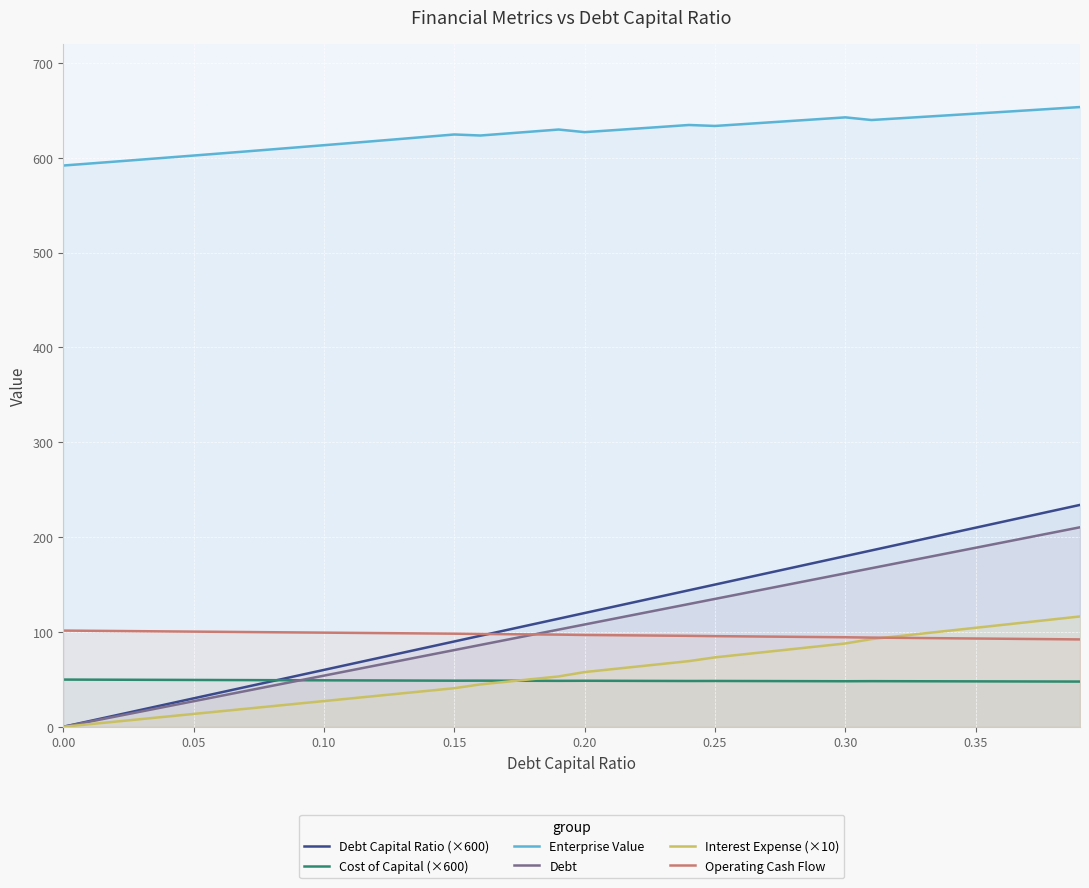

Which series has the largest range (max minus min)?

Debt Capital Ratio (×600)